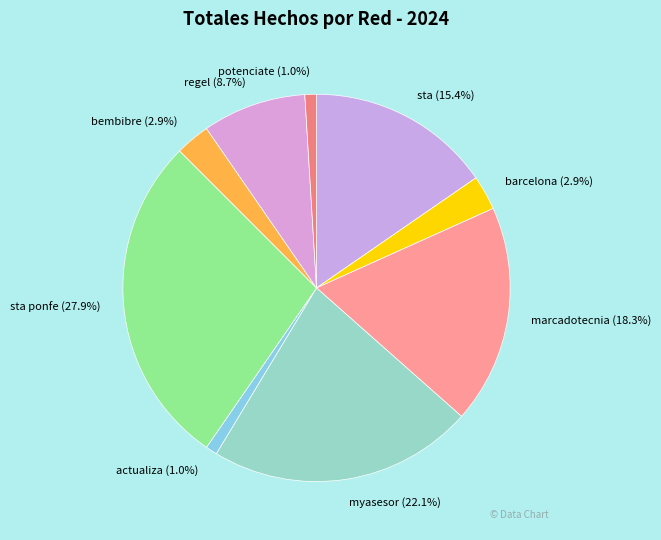

Between actualiza and sta, which is larger?

sta